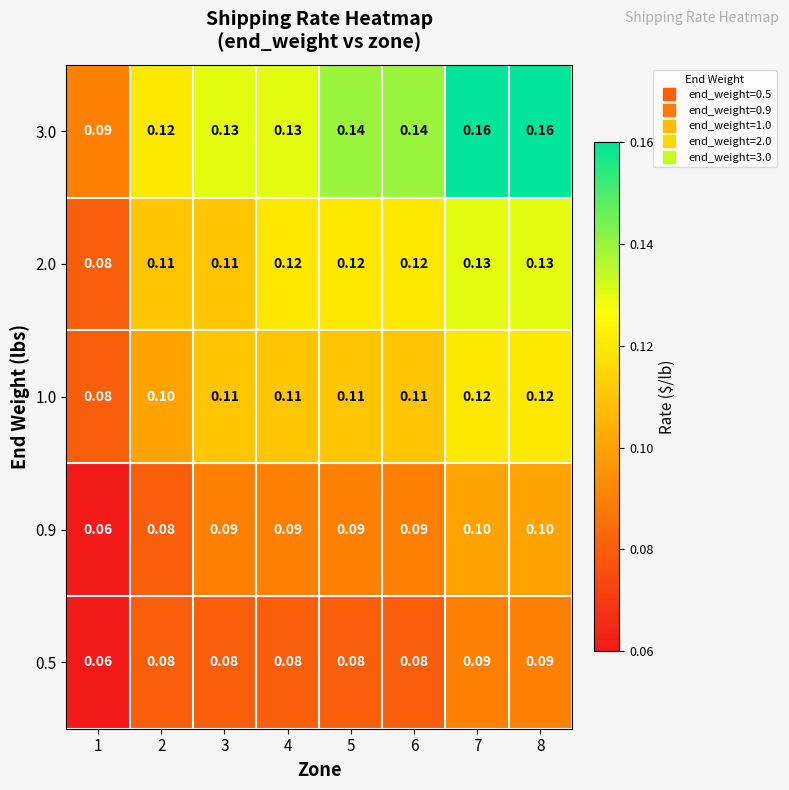

What is the difference between the highest and lowest values at 8?

0.1